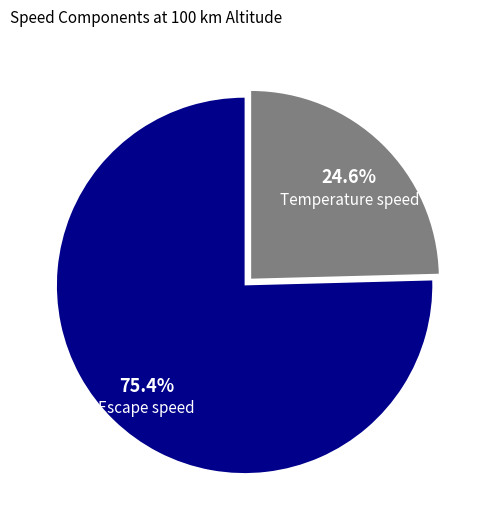

The Escape speed slice represents 90% of the pie. True or false?

False